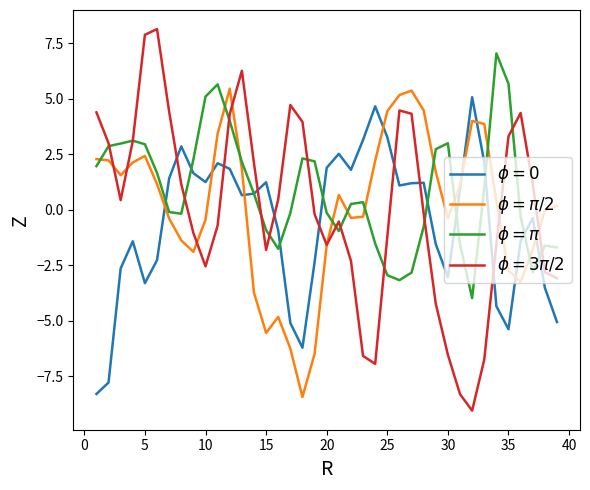

What is the greatest value displayed?

8.1